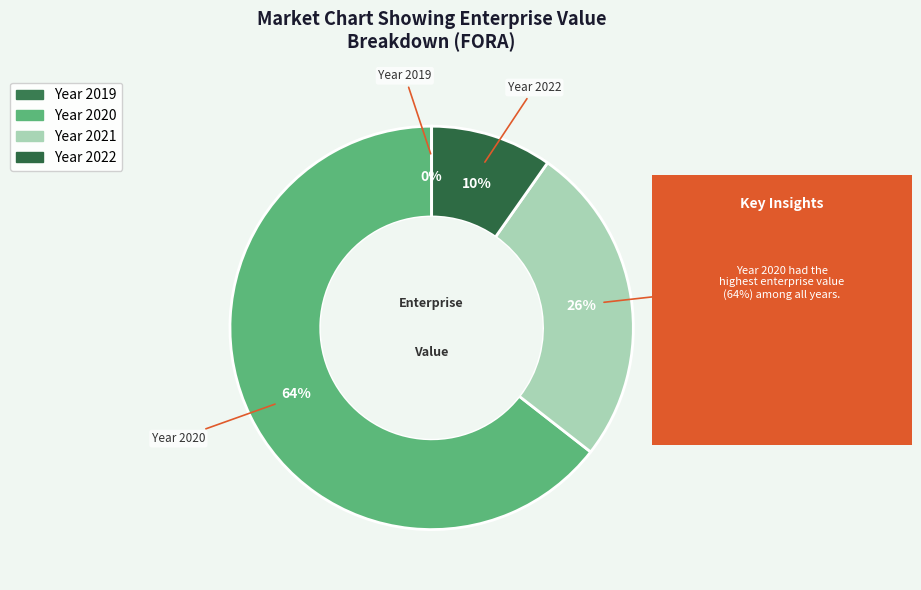

How many segments does this pie chart have?

4